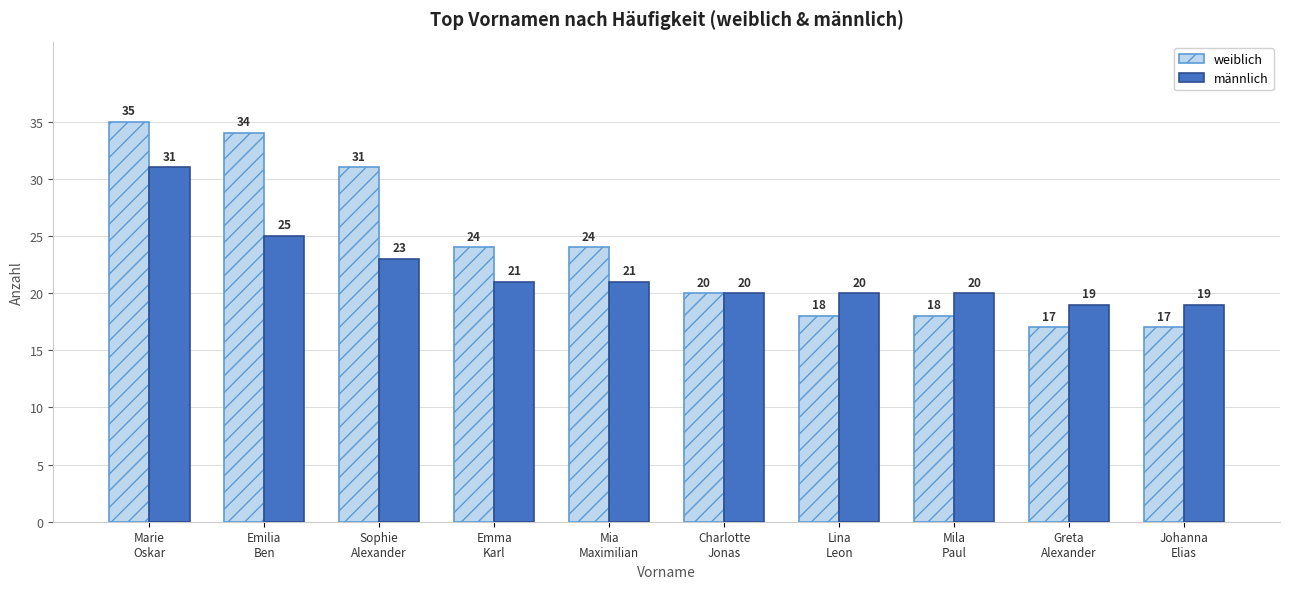

The weiblich series shows 10 at Mila
Paul. True or false?

False